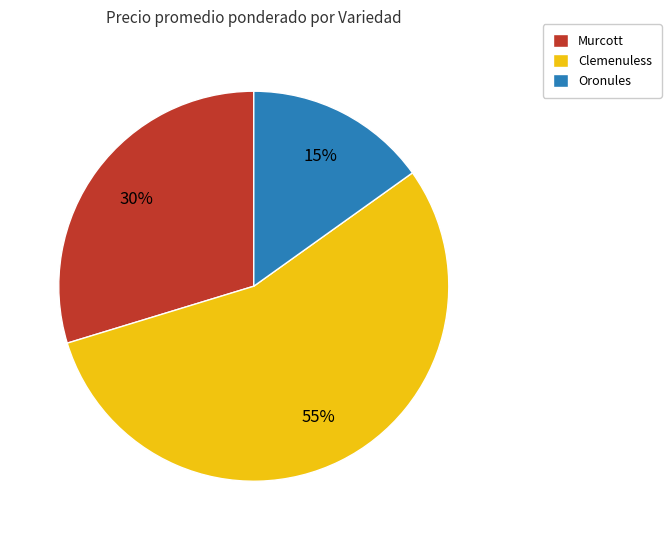

To the nearest percent, what portion does Clemenuless represent?

55%